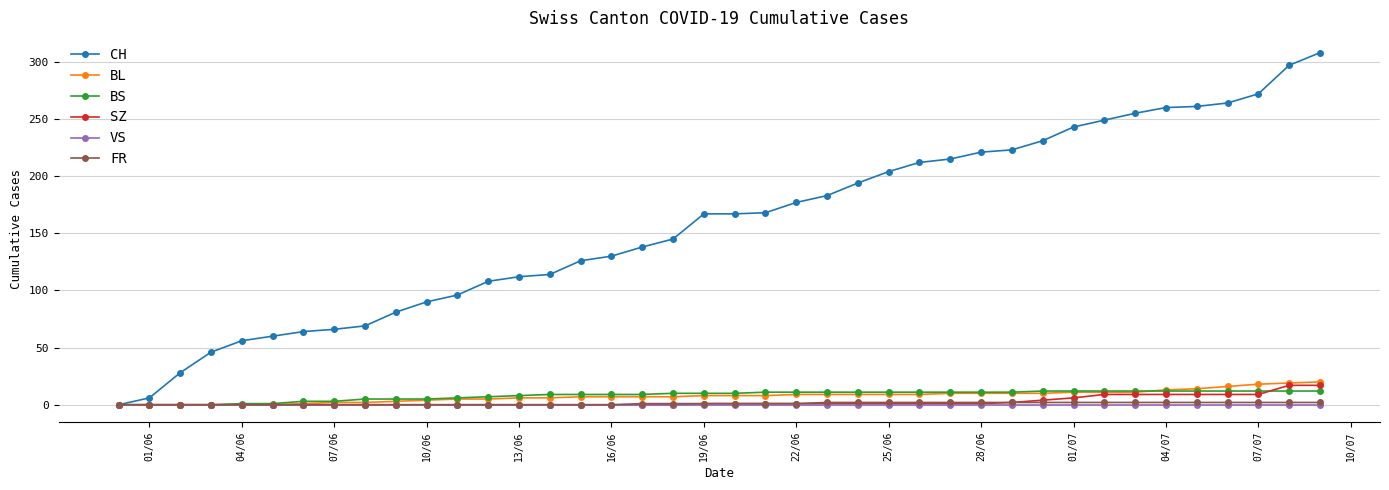

How many data points does each series have?

40